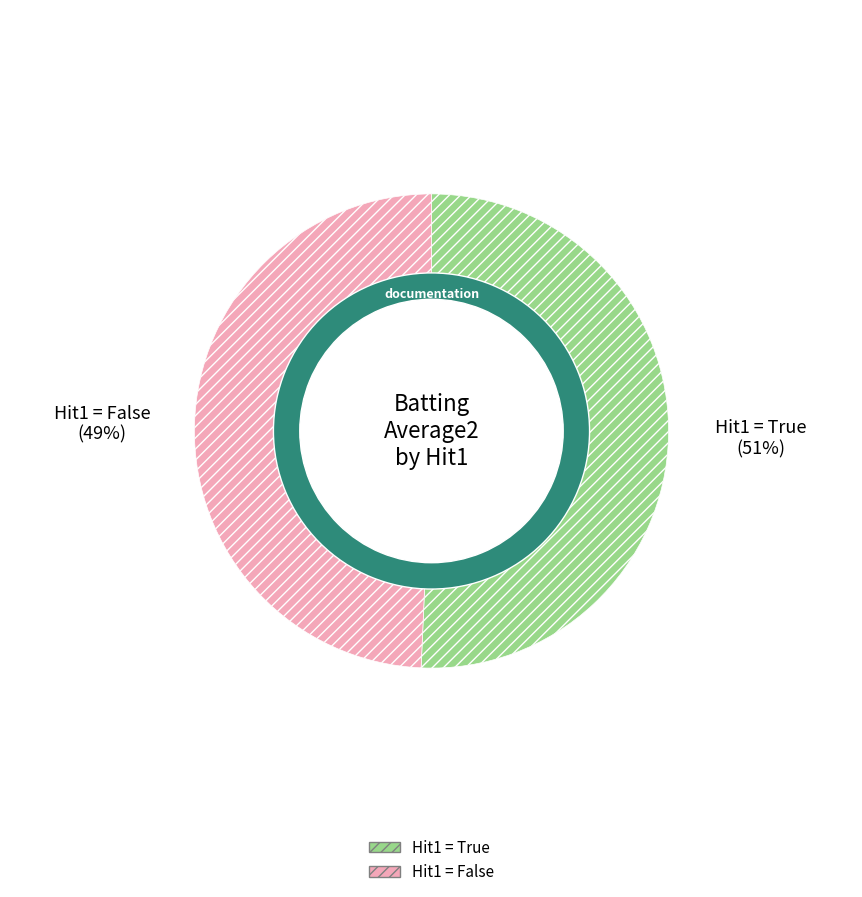

Is it true that True is 46% of the pie?

False